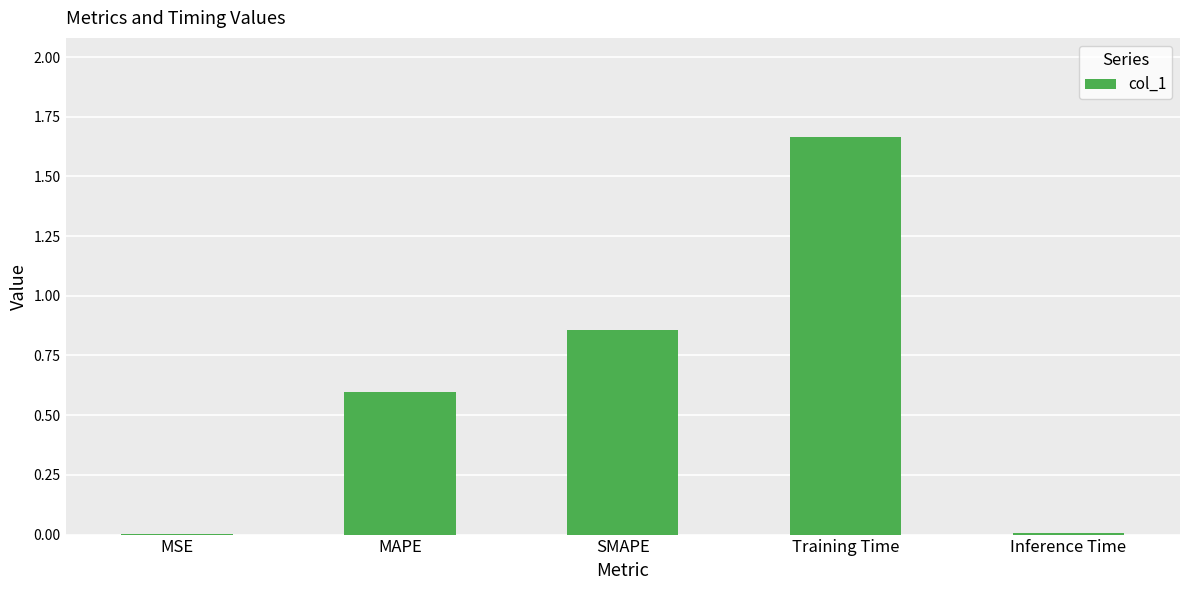

Does the chart contain stacked bars?

No